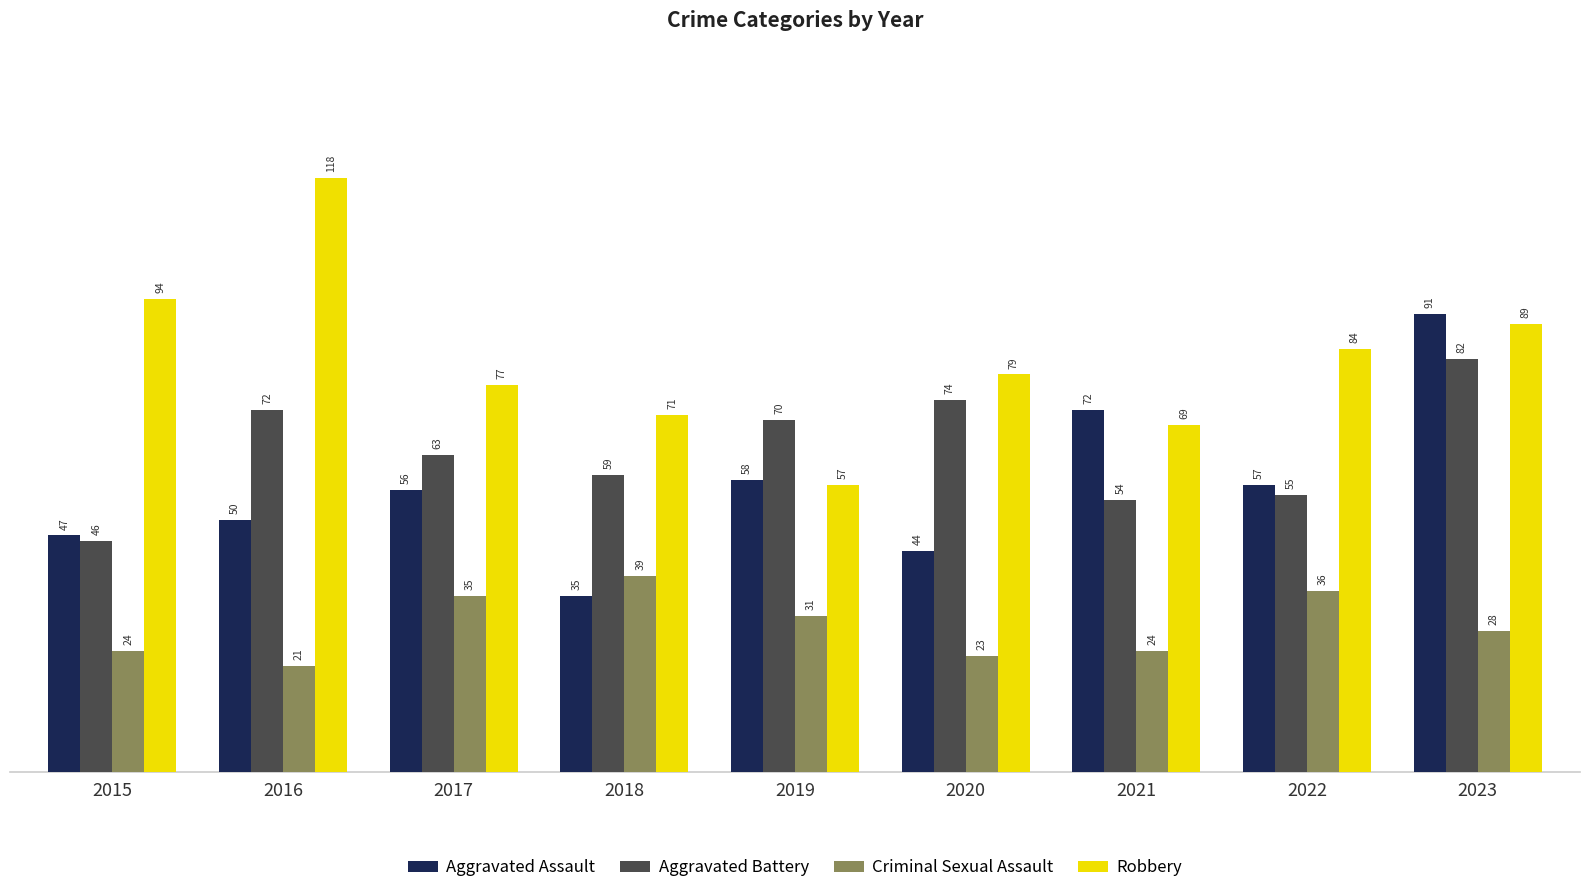

How many data points in Criminal Sexual Assault are less than 28?

4